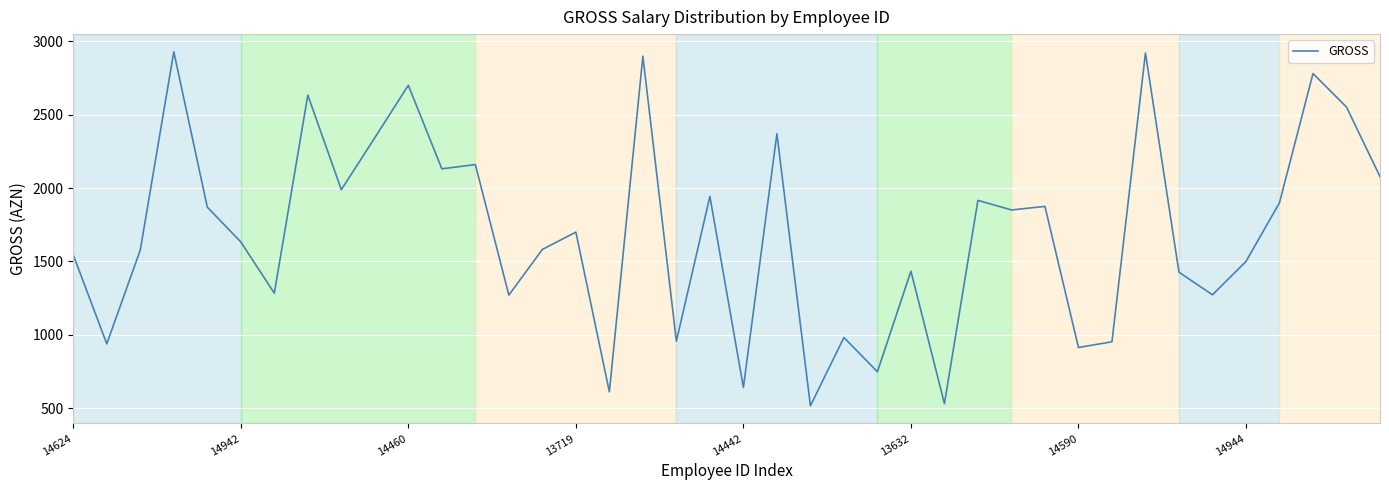

What is the maximum value shown in the chart?

2928